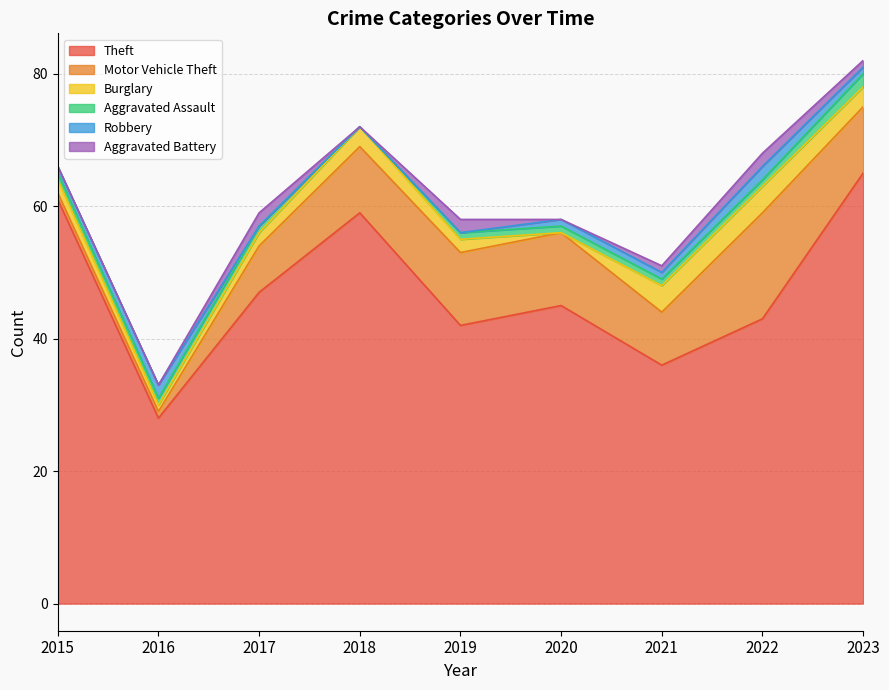

At how many categories does at least one series exceed 62?

1